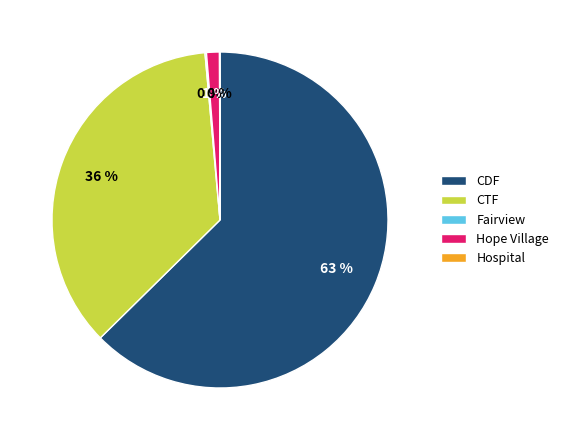

What percentage is the CTF slice, to the nearest percent?

36%